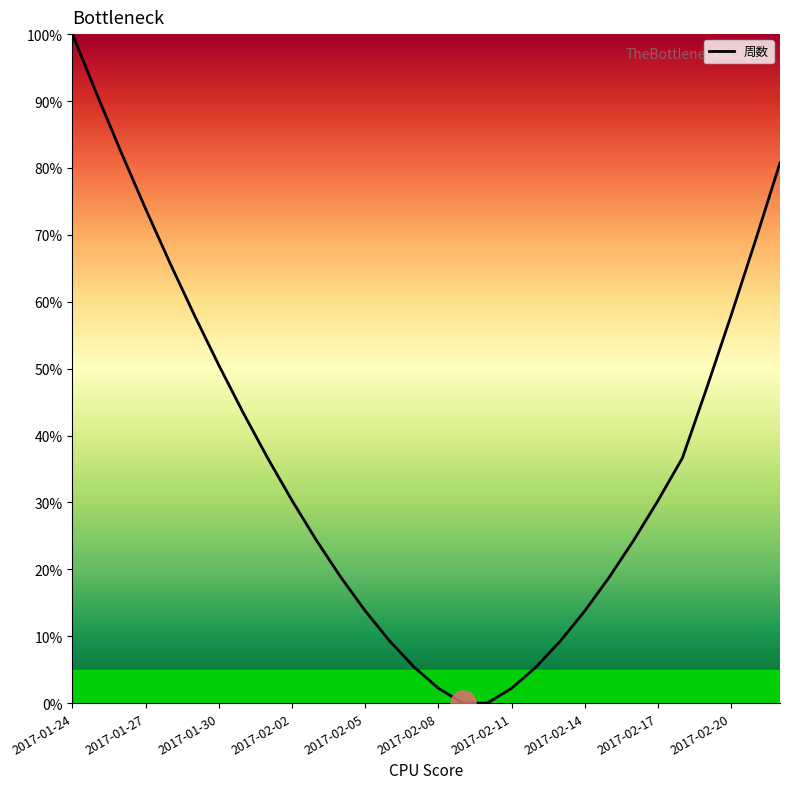

Reading left to right, transcribe all the data shown in this chart.

100.0	91.0	82.3	73.9	65.8	58.0	50.5	43.4	36.6	30.3	24.3	18.8	13.8	9.3	5.4	2.2	0.0	0.0	2.2	5.4	9.3	13.8	18.8	24.3	30.3	36.6	47.1	58.0	69.2	80.8